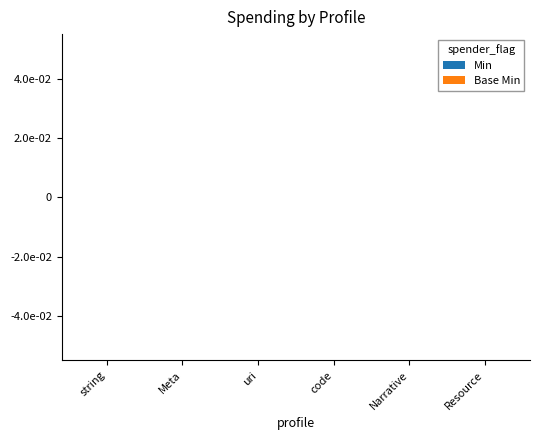

Is the value of Base Min at code greater than the value of Min at code?

No